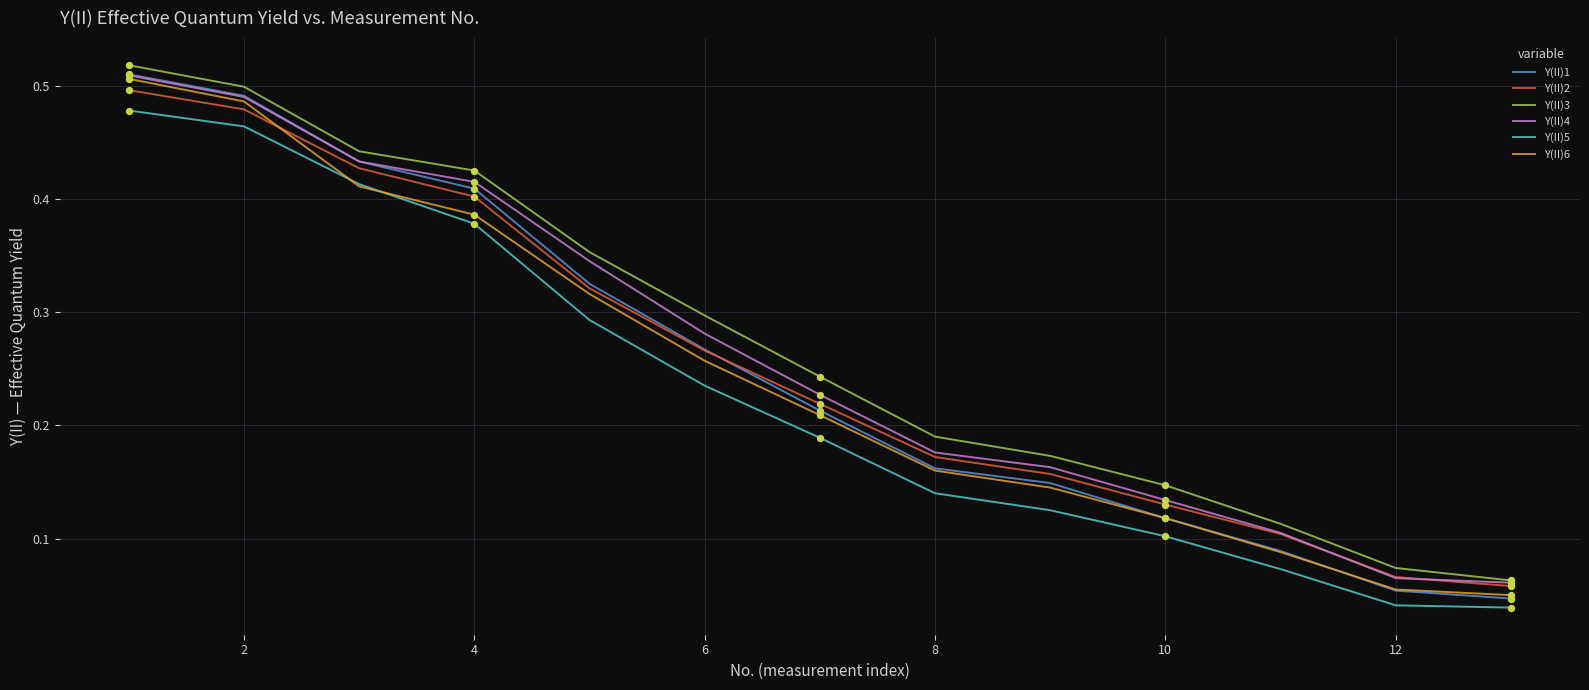

Which series has the widest spread of values?

Y(II)1